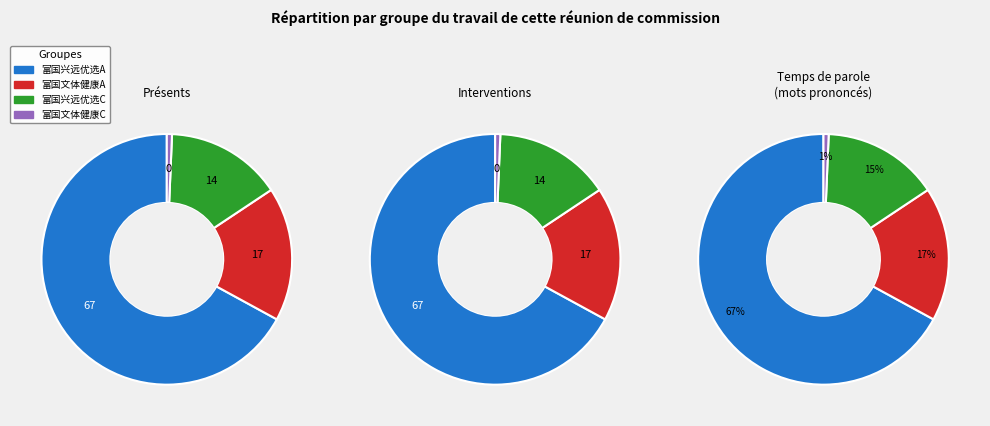

Rank the categories by value from highest to lowest.

富国兴远优选12个月持有期混合A, 富国文体健康股票A, 富国兴远优选12个月持有期混合C, 富国文体健康股票C